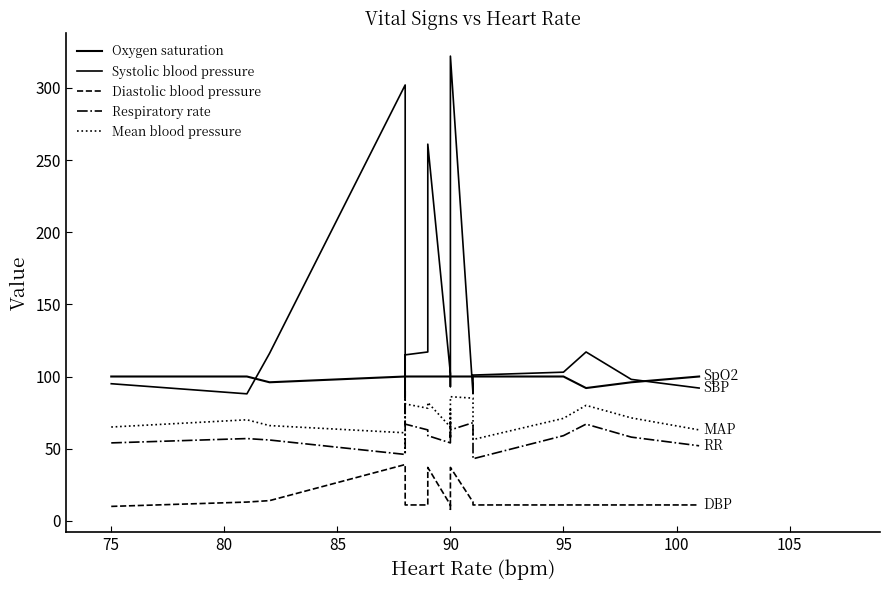

Reading right to left, list all the values displayed in this chart.

Oxygen saturation: 100.0	96.0	92.0	100.0	100.0	100.0	100.0	100.0	100.0	100.0	100.0	100.0	100.0	100.0	100.0	100.0	100.0	96.0	100.0	100.0
Systolic blood pressure: 92.0	98.0	117.0	103.0	101.0	88.0	322.0	122.0	121.0	100.0	93.0	102.0	261.0	117.0	115.0	85.0	302.0	116.0	88.0	95.0
Diastolic blood pressure: 11.0	11.0	11.0	11.0	11.0	13.0	37.0	11.0	11.0	11.0	8.0	11.0	37.0	11.0	11.0	11.0	39.0	14.0	13.0	10.0
Respiratory rate: 52.0	58.0	67.0	59.0	43.0	68.0	63.0	68.0	60.0	58.0	63.0	54.0	59.0	63.0	67.0	90.0	46.0	56.0	57.0	54.0
Mean blood pressure: 63.0	71.3	80.0	71.0	56.3	85.0	86.0	73.0	65.0	69.0	77.0	65.0	82.0	78.0	81.0	46.0	61.0	66.0	70.0	65.0